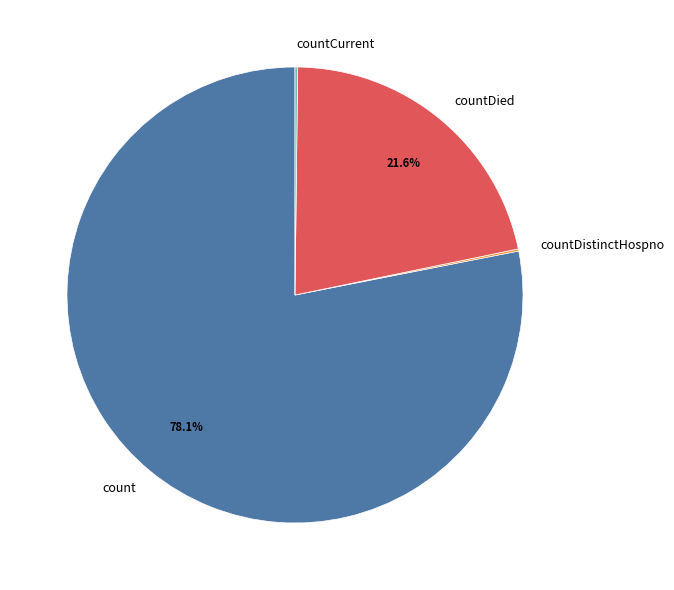

Does any single category account for the majority?

Yes